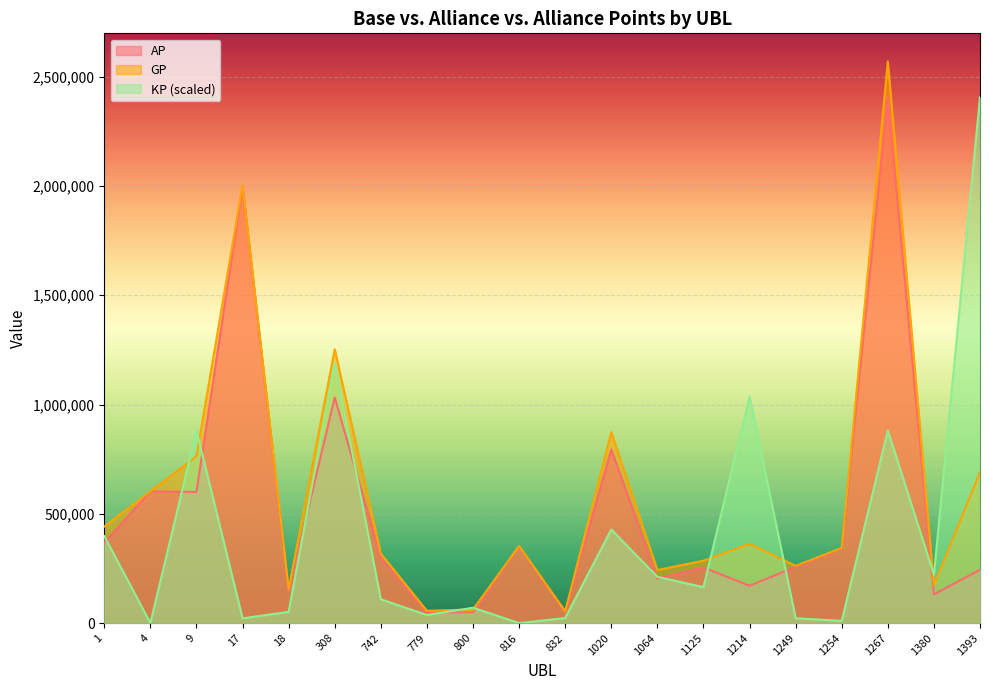

How many values in KP are above zero?

18